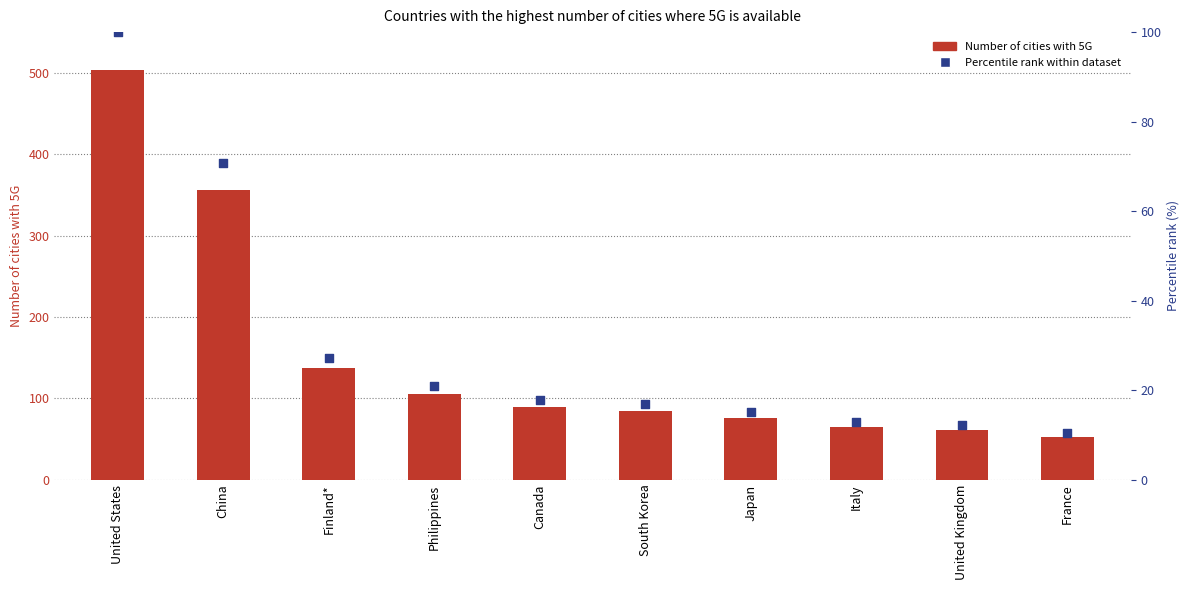

Which series contains the lowest Y value?

Percentile rank within dataset